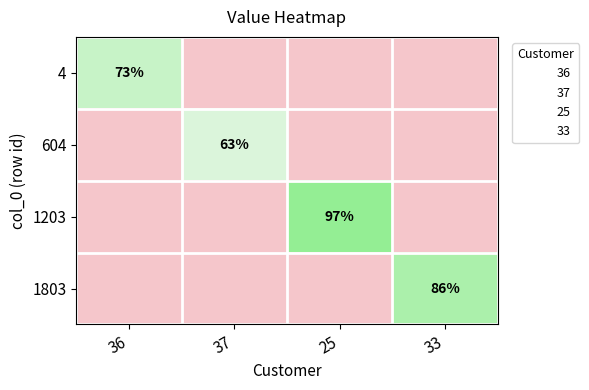

How many data points does each series have?

4